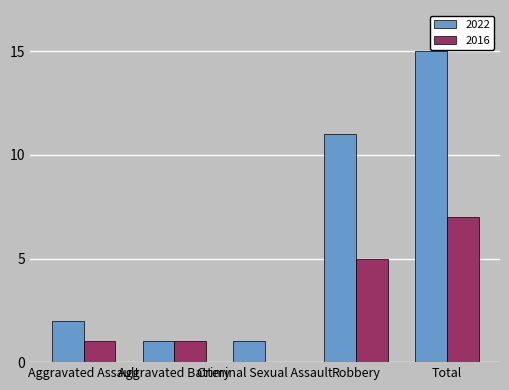

What is the difference between the 2022 values at Robbery and Aggravated Assault?

9